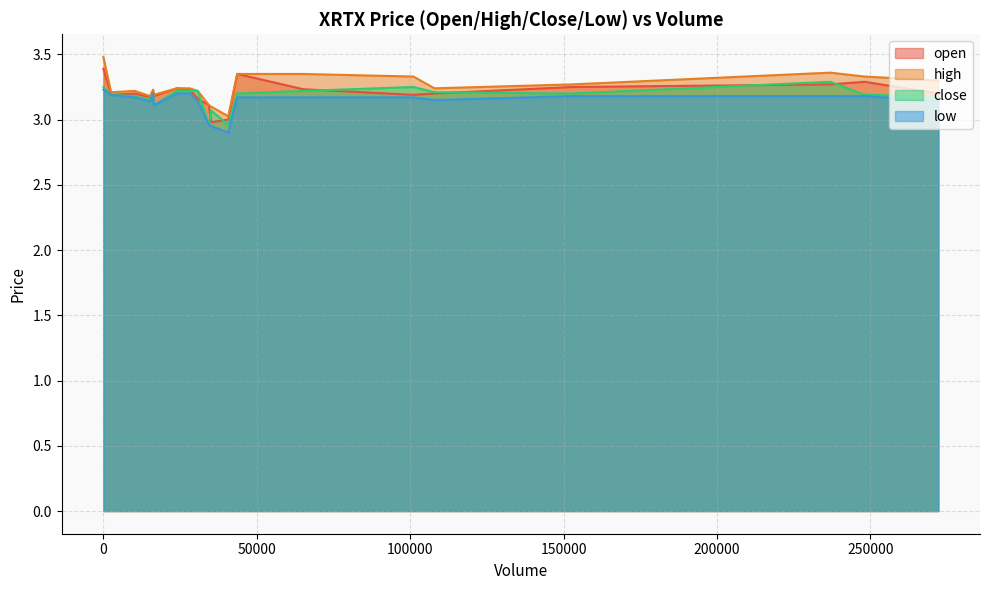

True or false: low and open intersect in this chart.

False